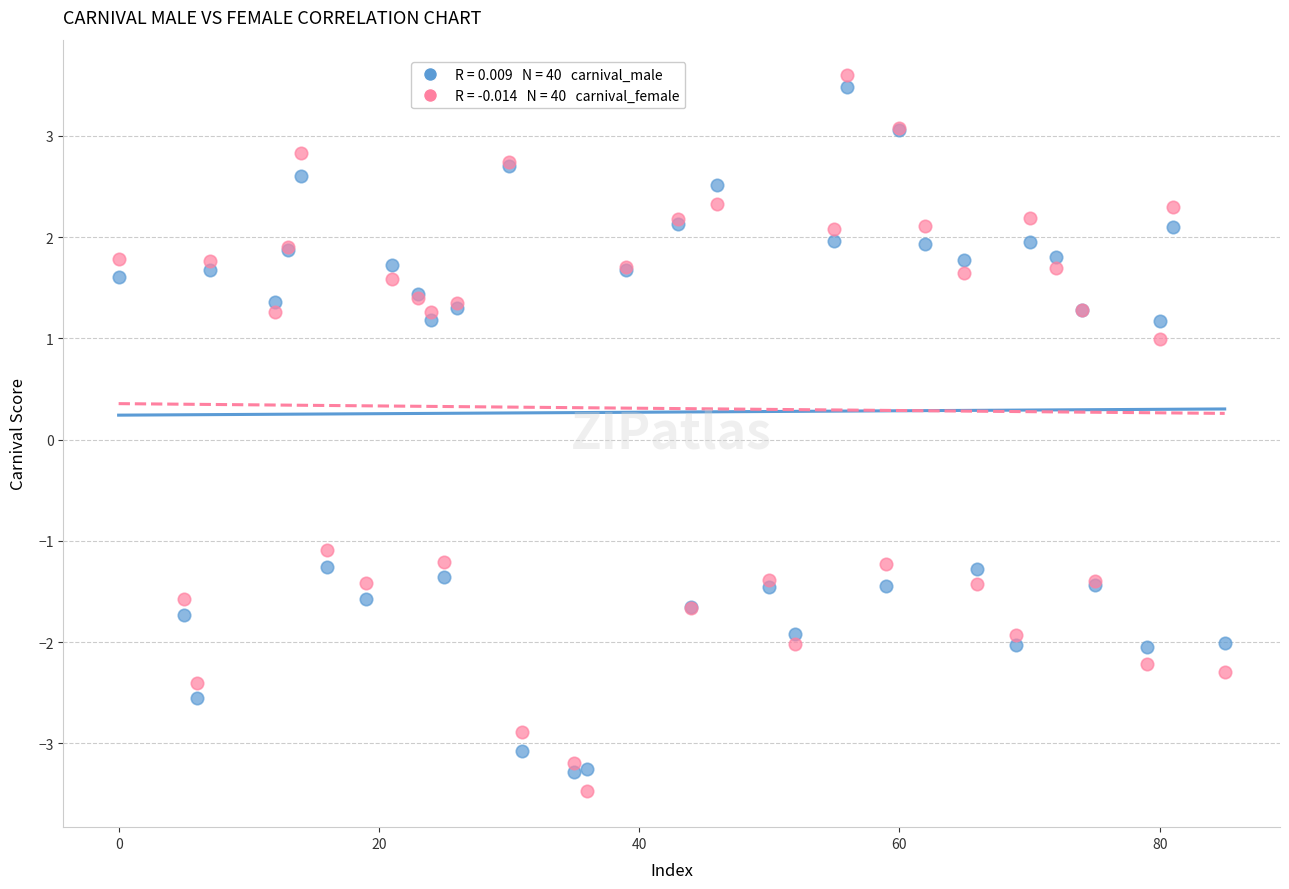

Across all series, what Y value is closest to 0?

1.0